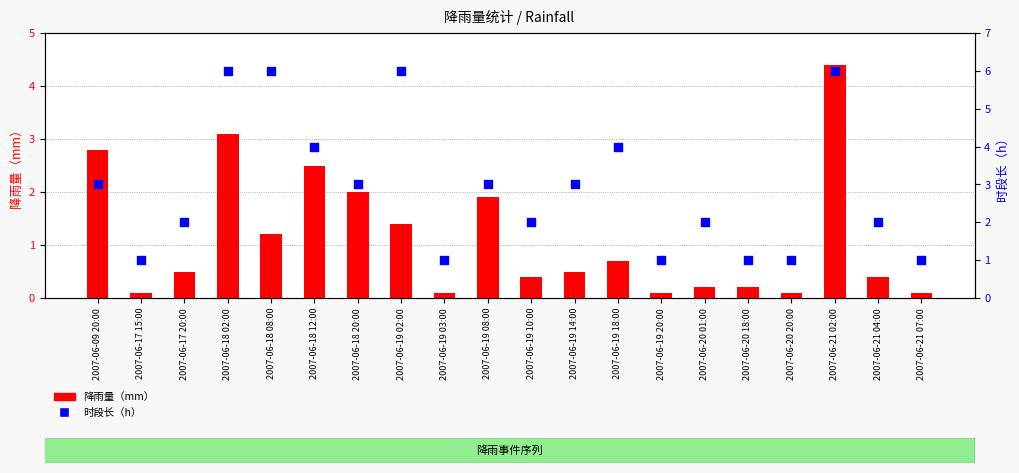

Which series has the largest total across all categories?

时段长（h）